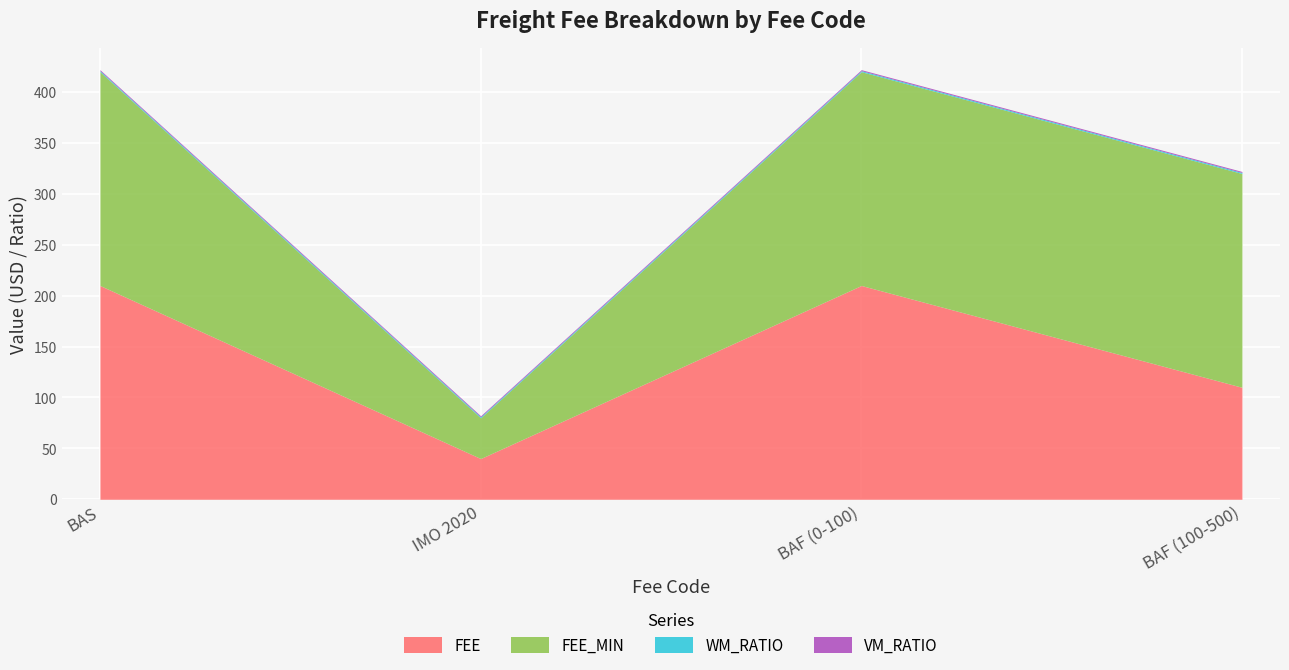

What position from the right is BAS?

4